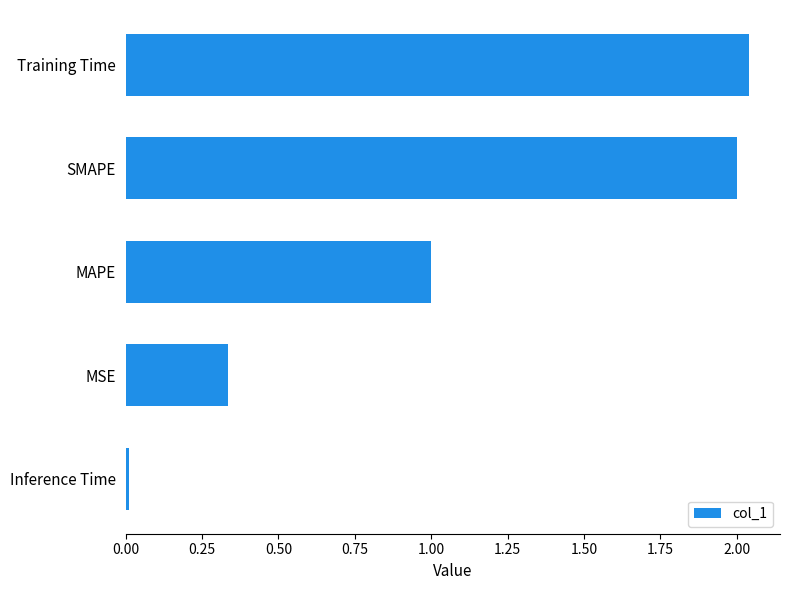

What is the sum of all values?

5.4